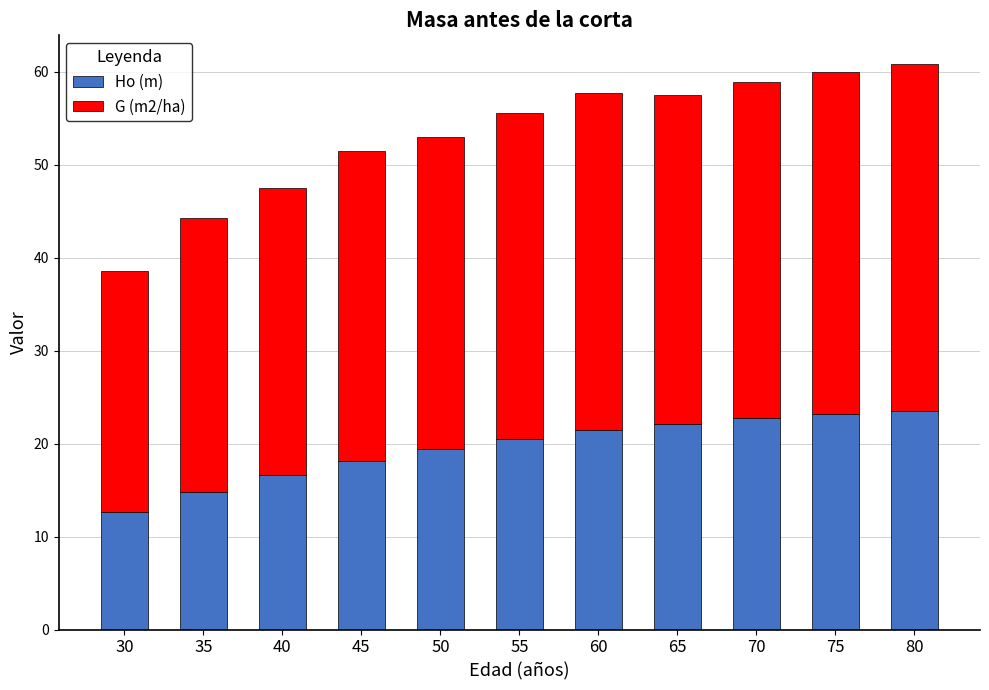

Where is Ho (m) nearest to the value 18?

45